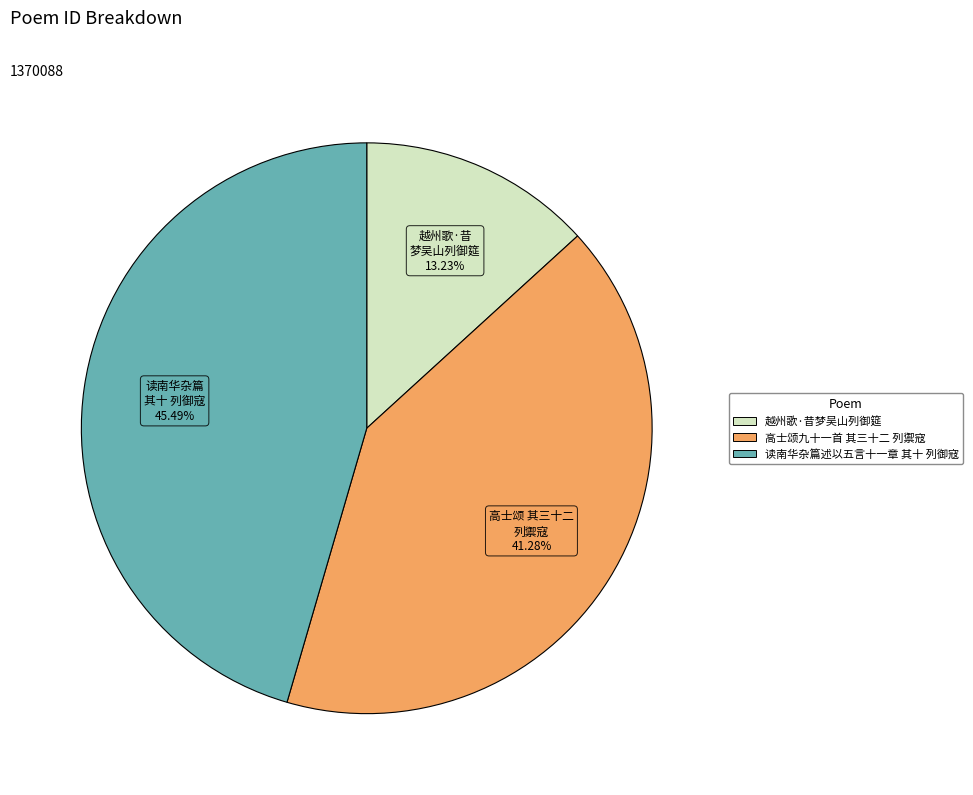

Which slice is the largest?

读南华杂篇述以五言十一章 其十 列御寇